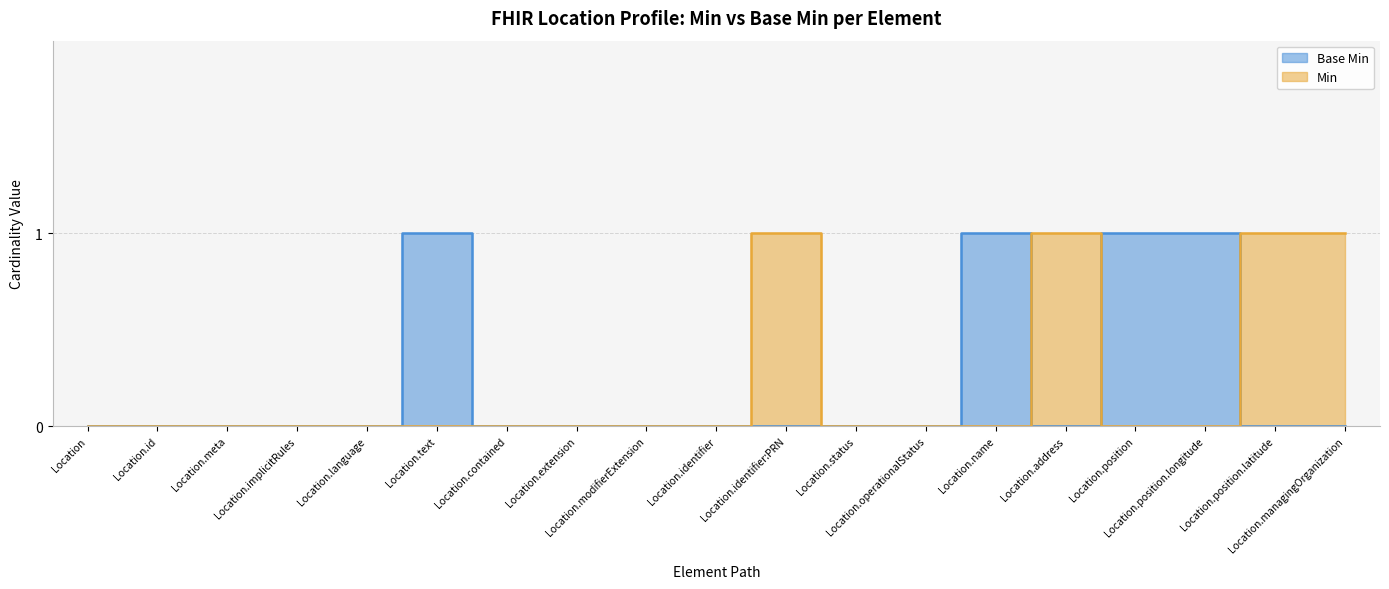

What is the difference between the maximum and minimum values?

1